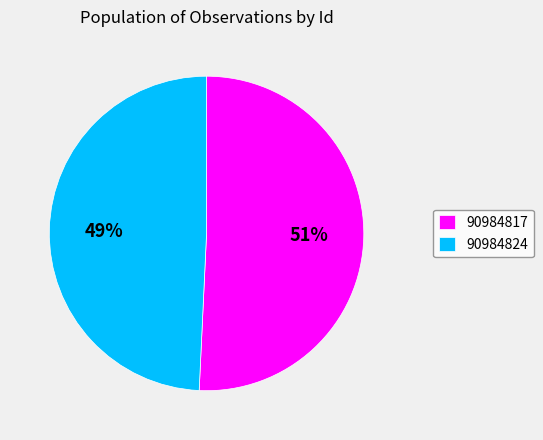

Do 90984824 and 90984817 together represent more than half of the pie?

Yes